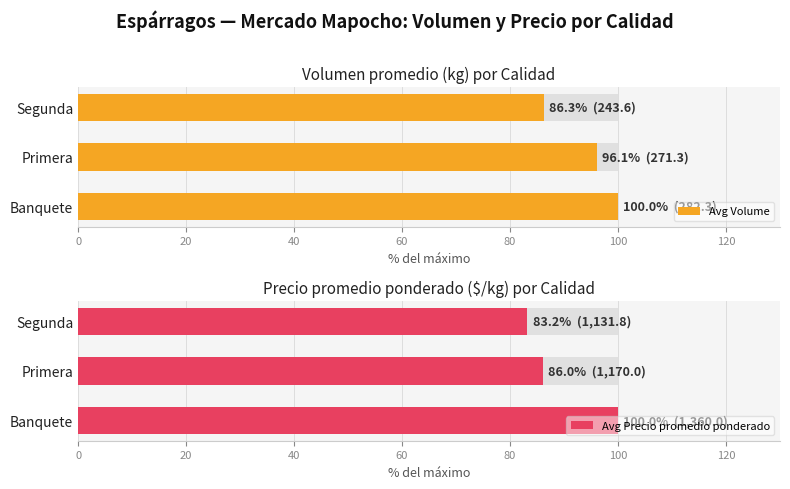

What are all the series names shown in the legend?

Avg Volume, Avg Precio promedio ponderado